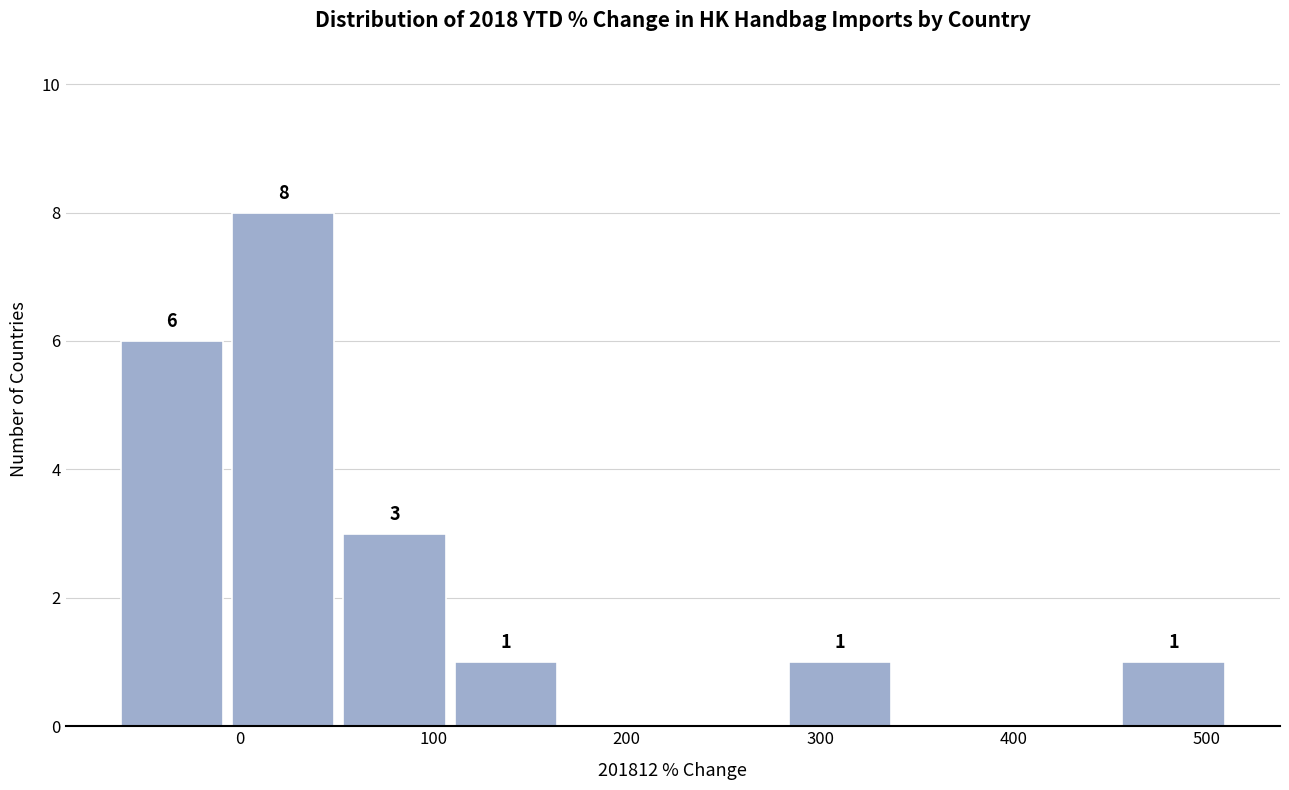

Over which range of the x-axis is the bar tallest?

-10 to 50